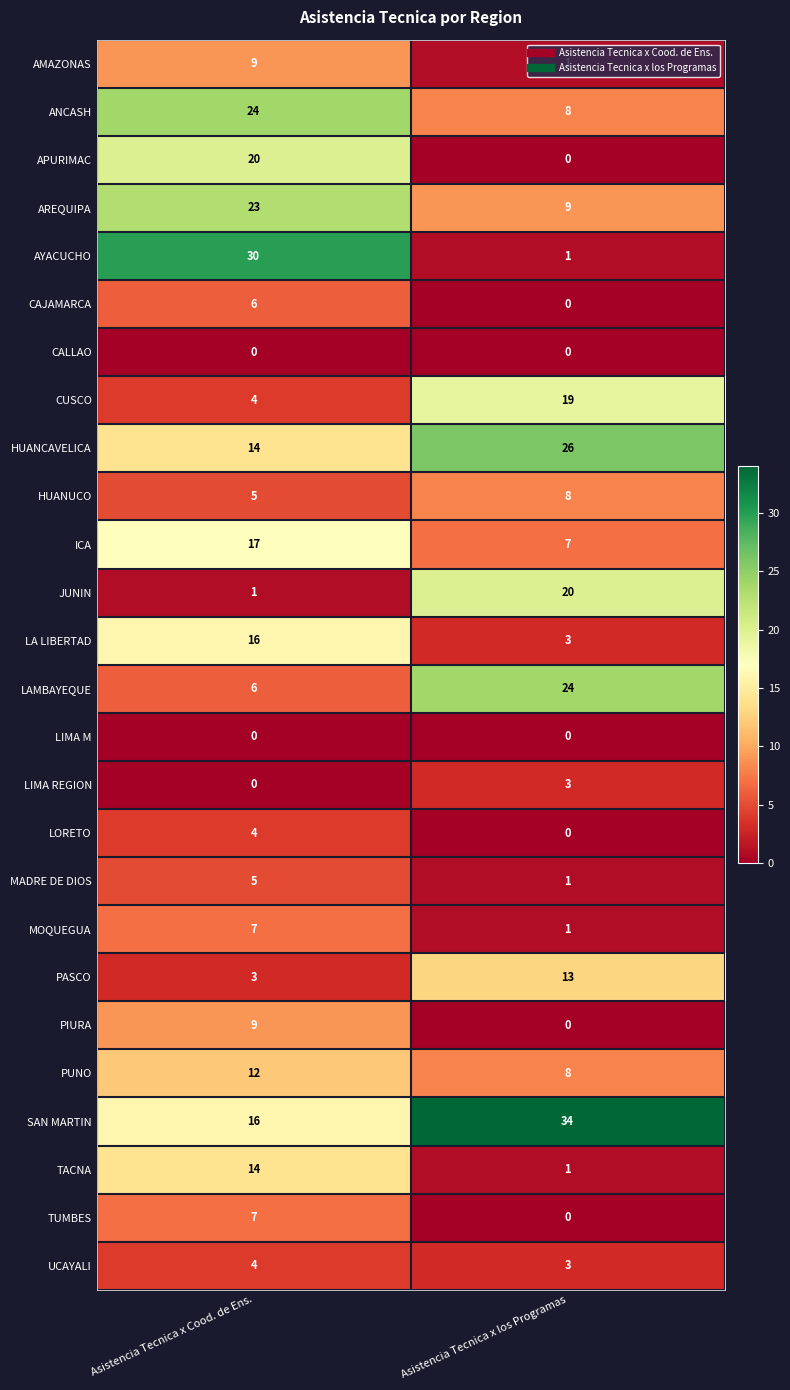

What is the sum of all PUNO values?

20